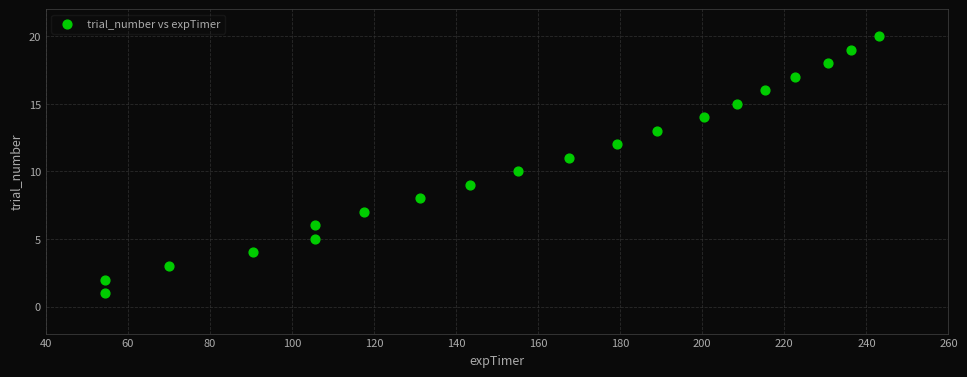

What is the range of Y values (max minus min)?

19